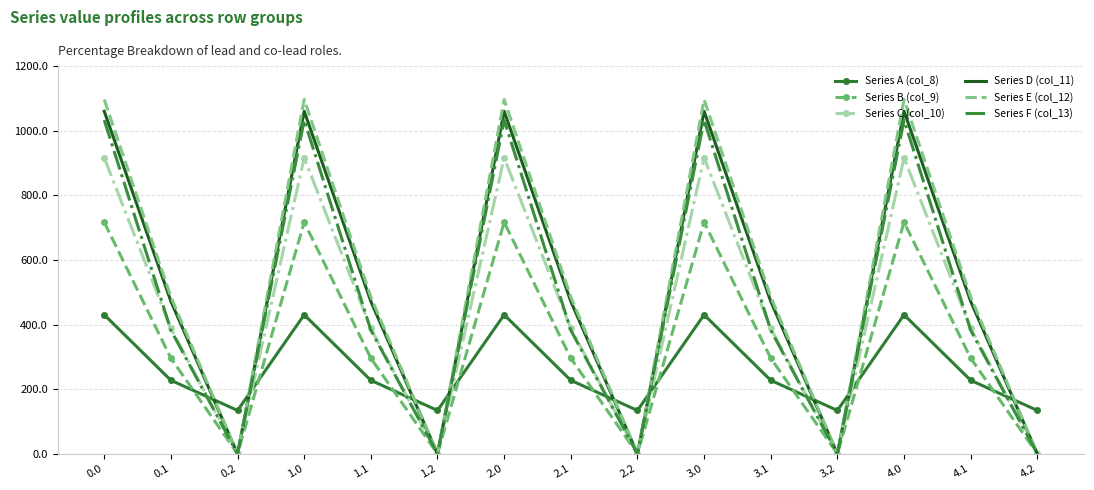

What is the total value across all series at 2.2?

134.2